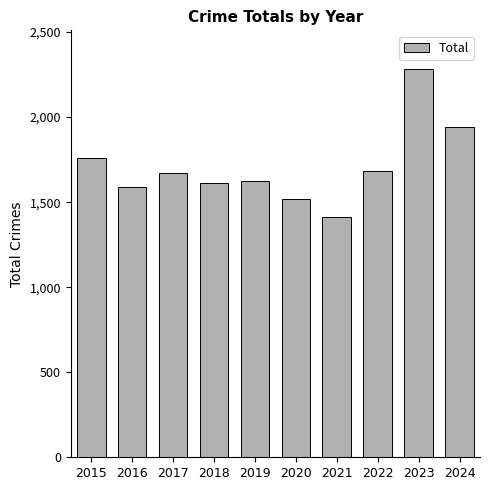

What is the value of the 6th bar from the left?

1518